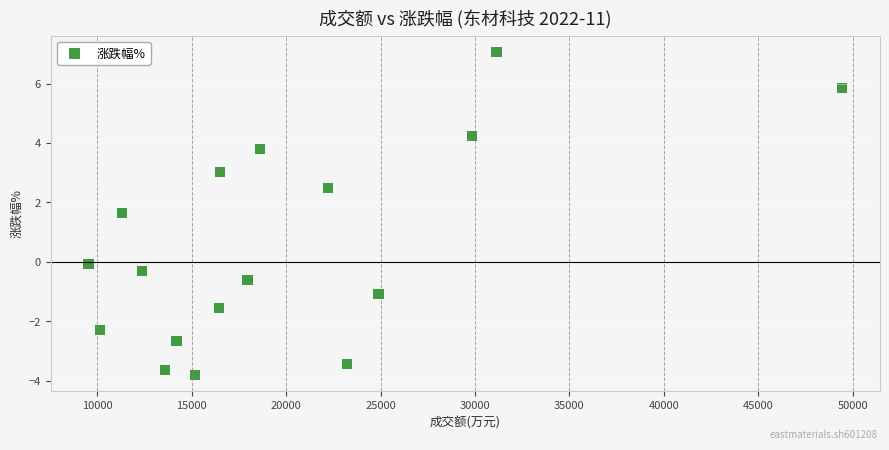

What Y value in the scatter plot is closest to 1?

1.6